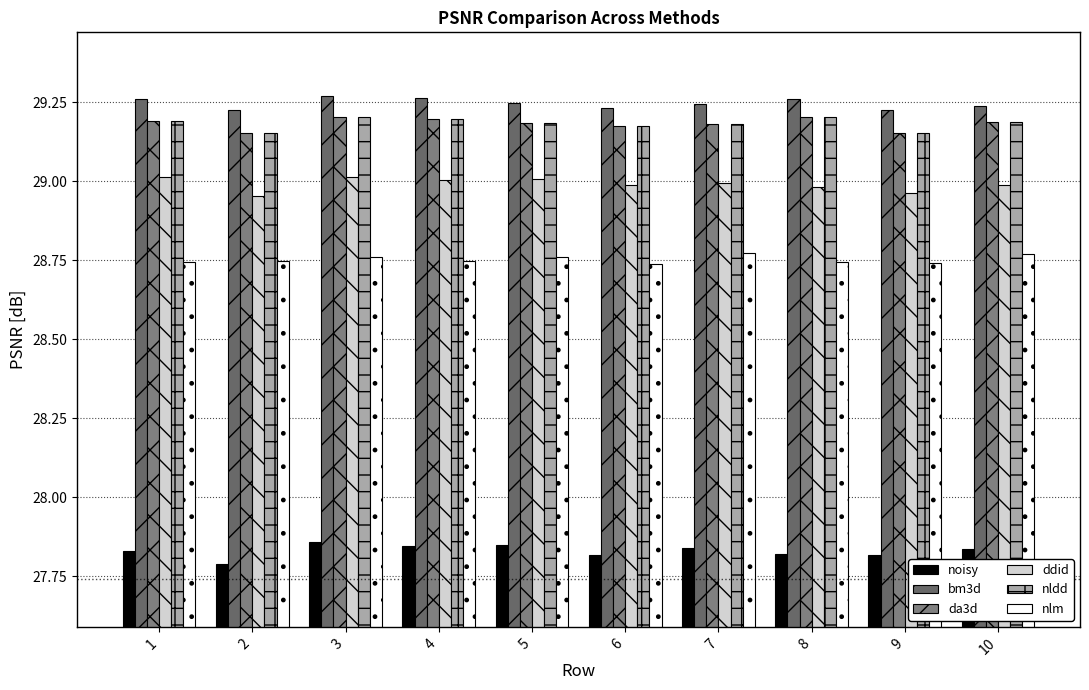

Rank the series by their maximum value, from lowest to highest.

noisy, nlm, ddid, nldd, da3d, bm3d